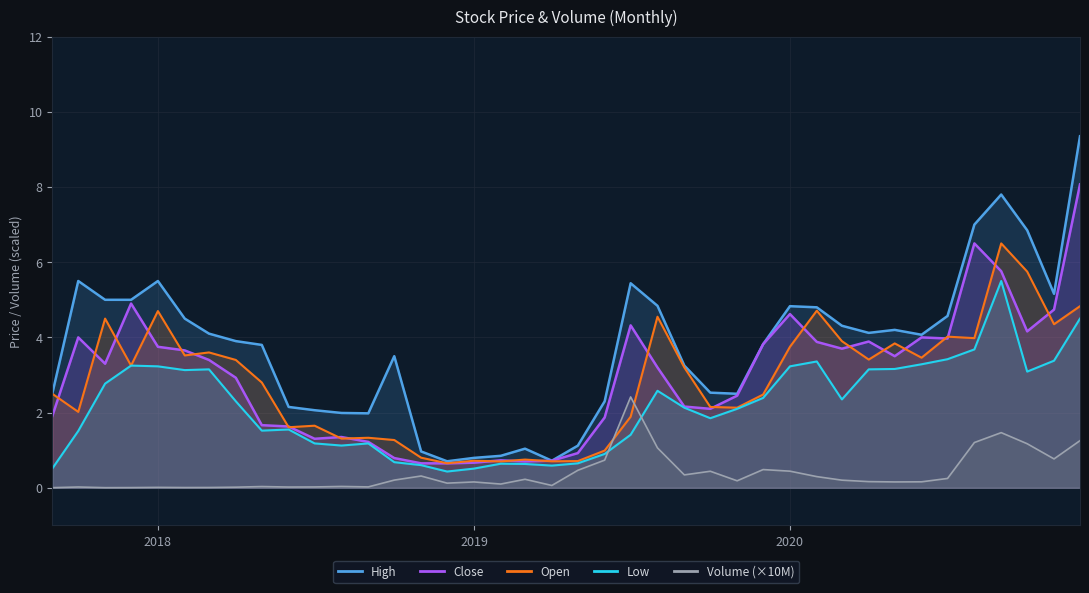

What is the spread (max minus min) of values at 2018-12-01?

0.6